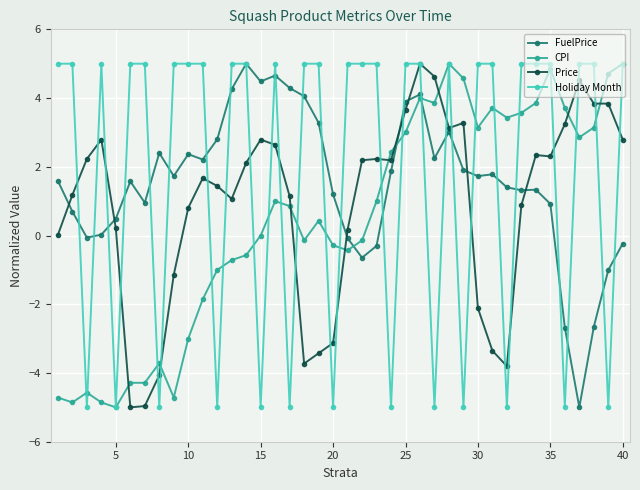

What is the highest value of the FuelPrice series?

5.0